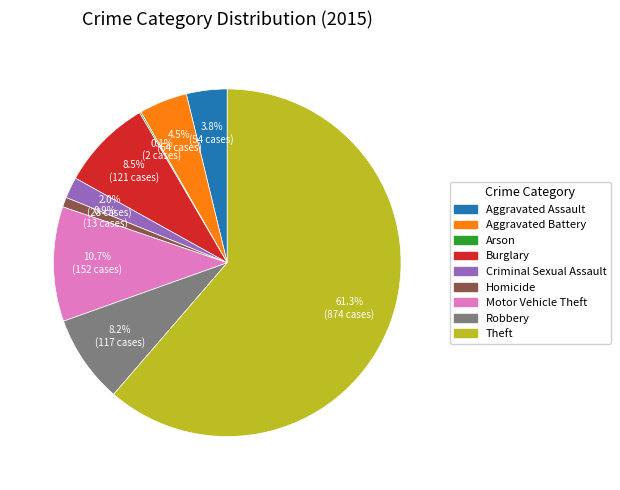

Combined, do Motor Vehicle Theft and Criminal Sexual Assault account for over 50%?

No